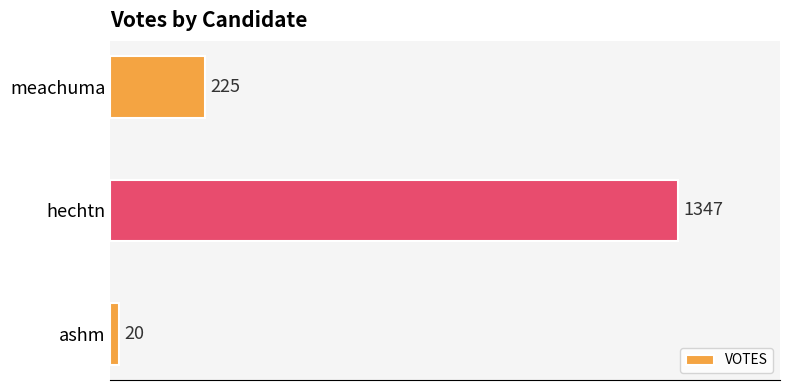

Are the bars horizontal?

Yes